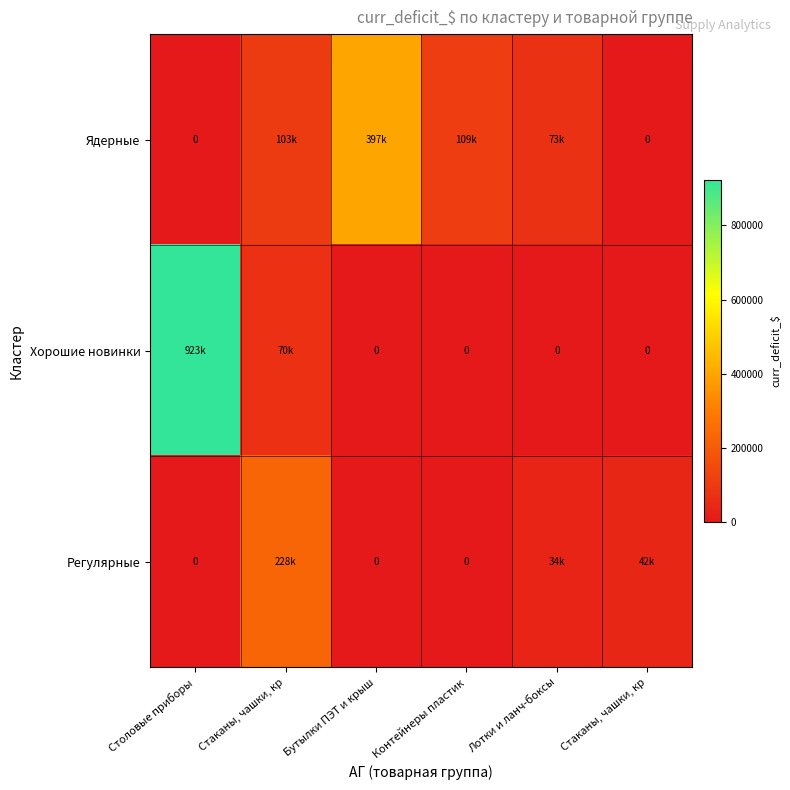

Which series has the widest spread of values?

Хорошие новинки